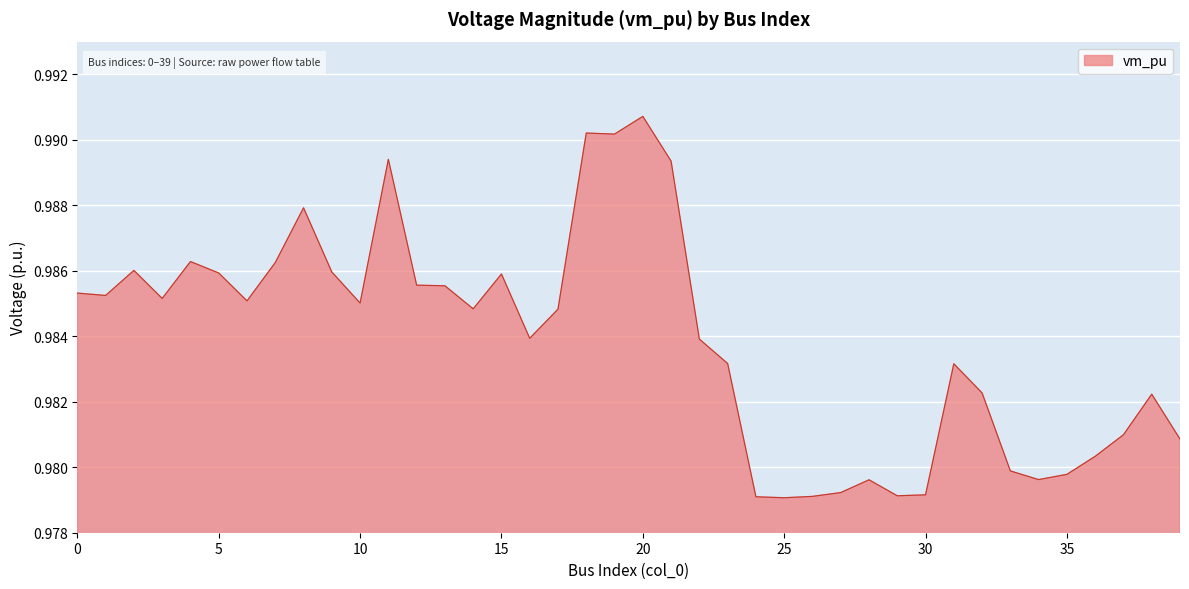

Does the chart display data point markers on the line(s)?

No